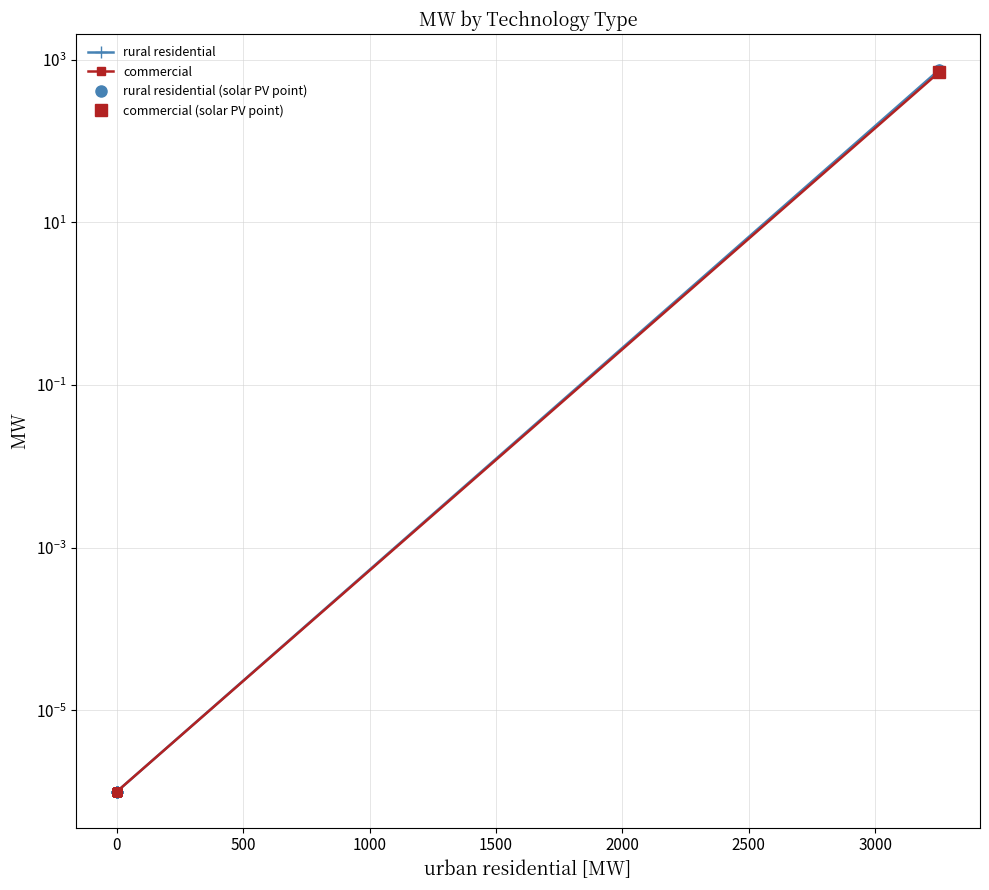

At how many categories does at least one series exceed 91?

1